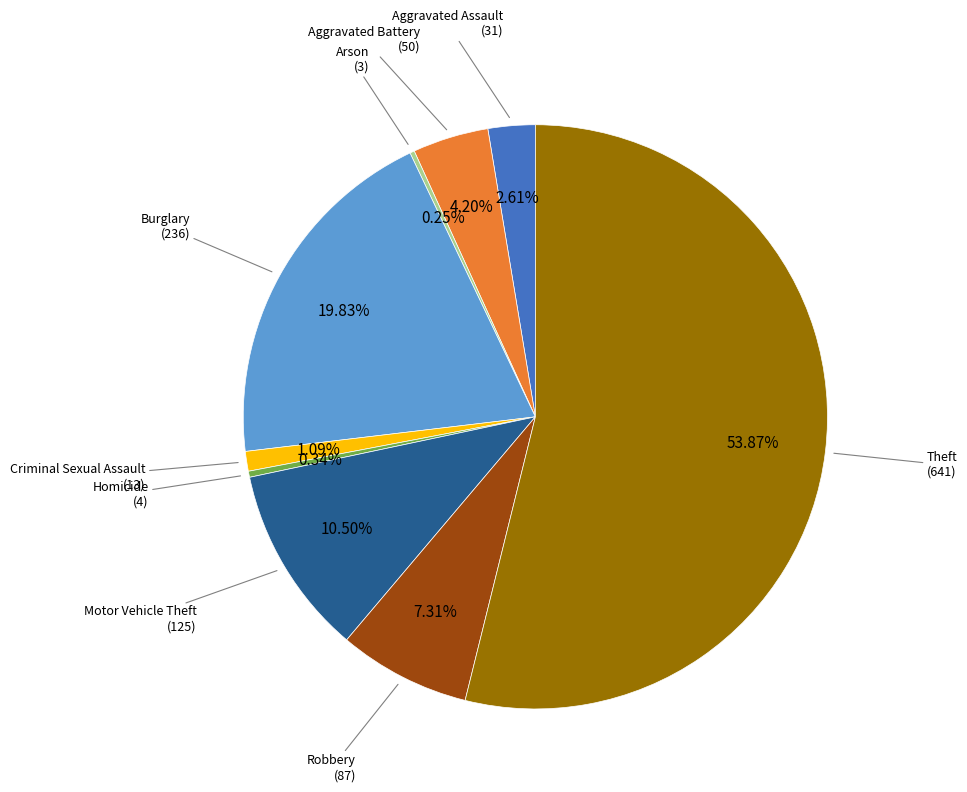

Is there any slice that represents more than half of the pie?

Yes